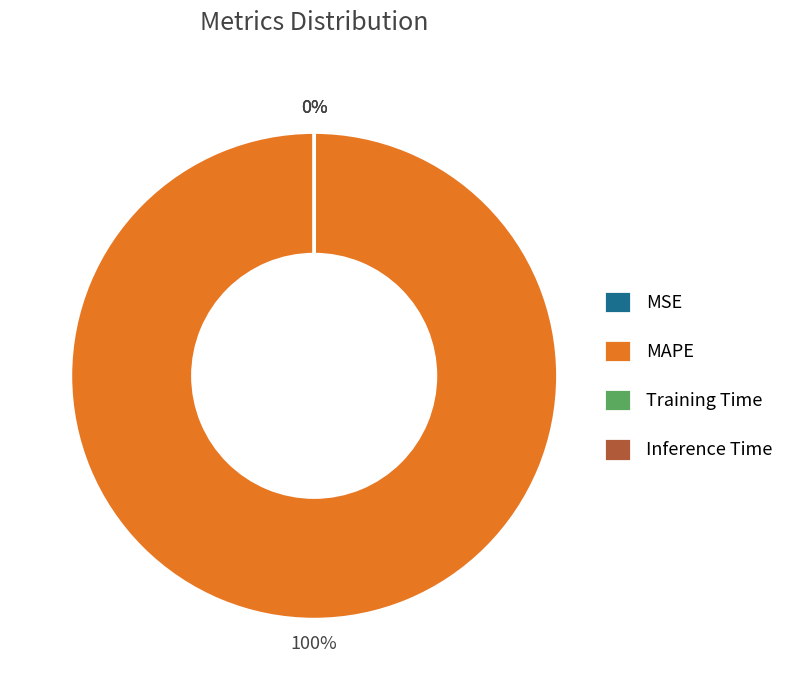

What is the change in value from MSE to MAPE?

+6870.8